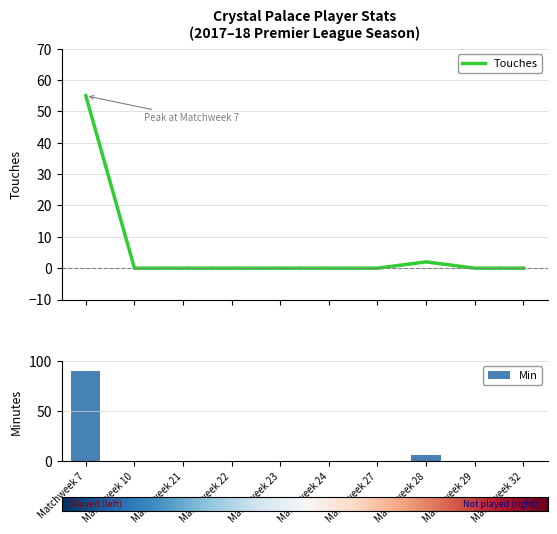

List the series in order of their peak value, lowest first.

Touches, Min